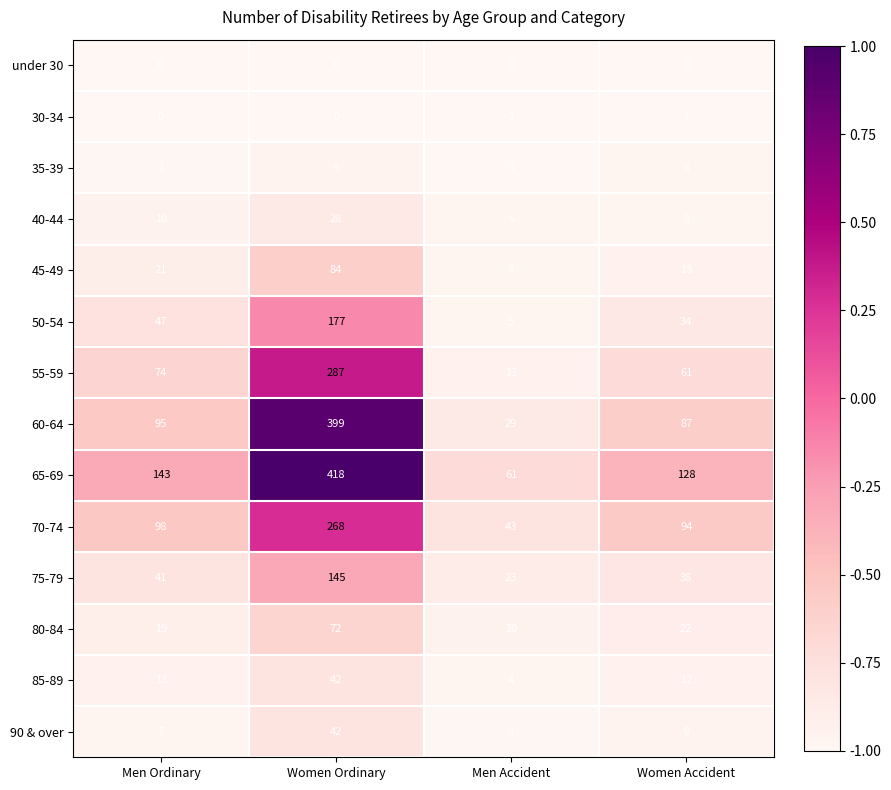

At which category is the sum across all series the highest?

Women Ordinary